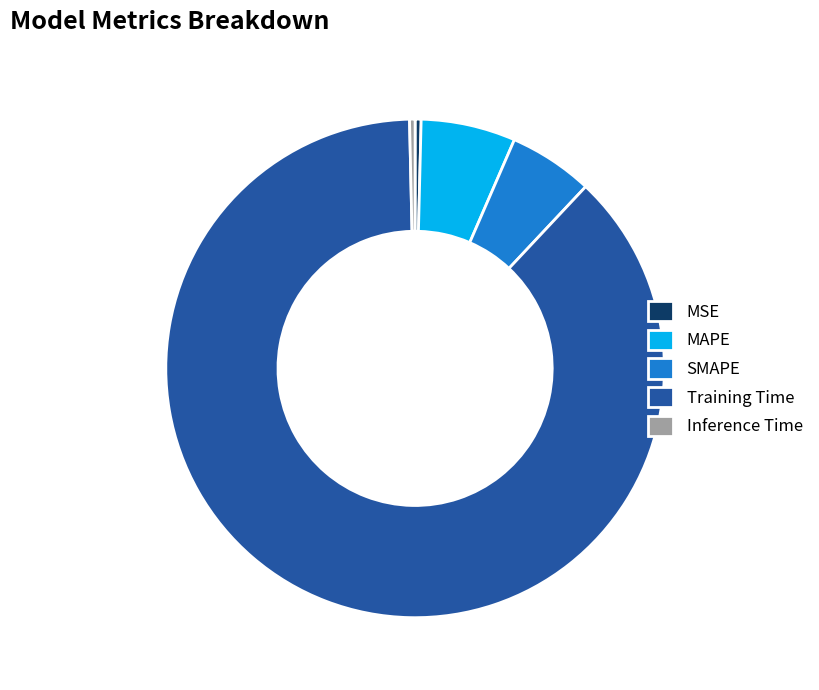

Is there any slice that represents more than half of the pie?

Yes